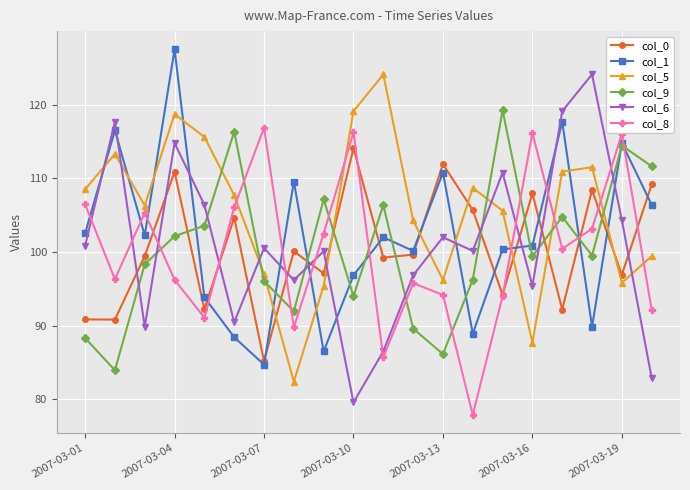

In col_5, how many points are higher than both neighbors (excluding endpoints)?

5